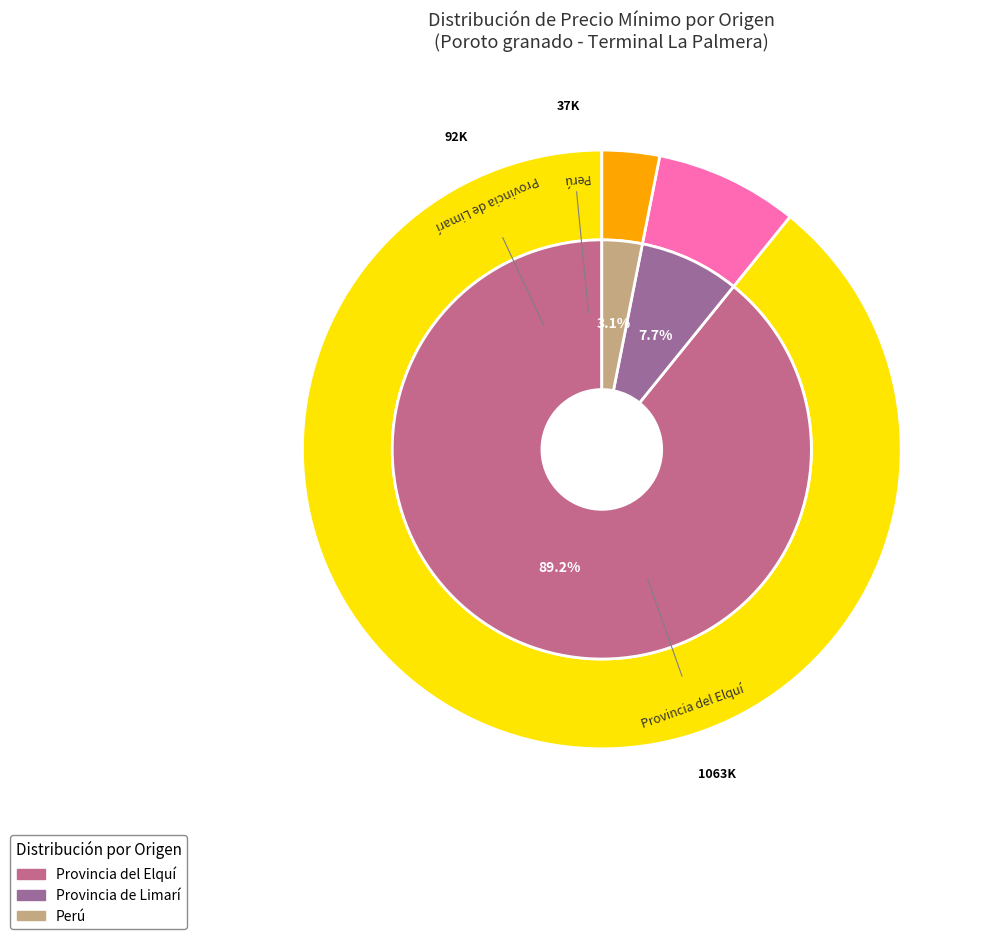

Is 12 the majority of the pie?

No